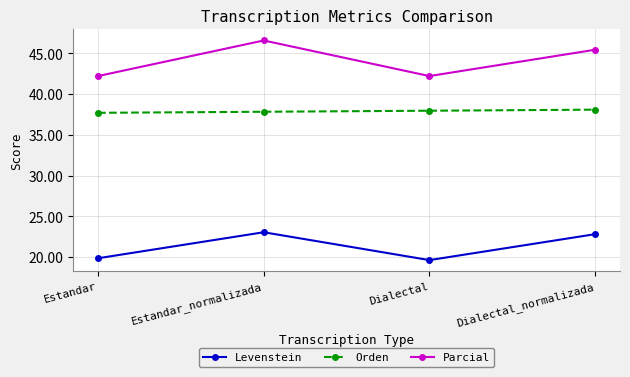

Which series has the largest total across all categories?

Parcial